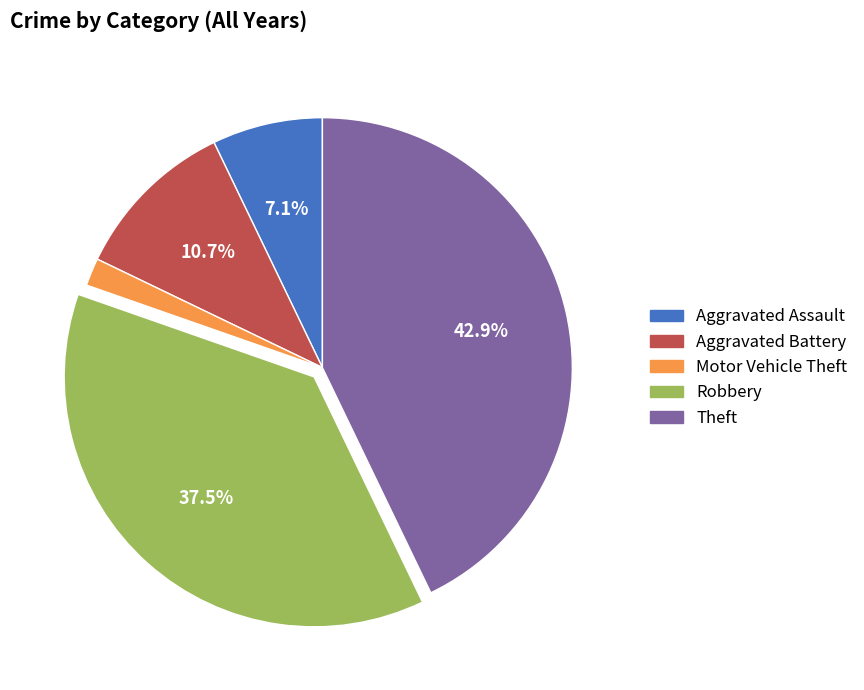

Count the number of slices in the pie.

5